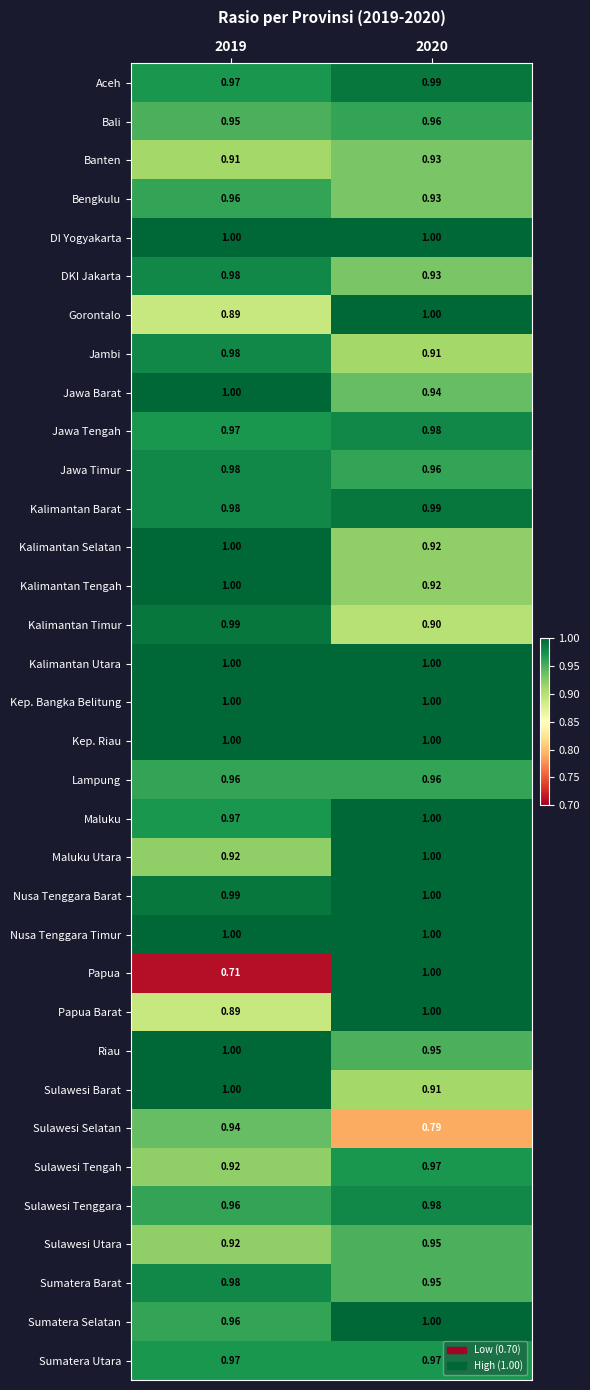

Is the value of DKI Jakarta at 2019 greater than the value of Kalimantan Tengah at 2019?

No